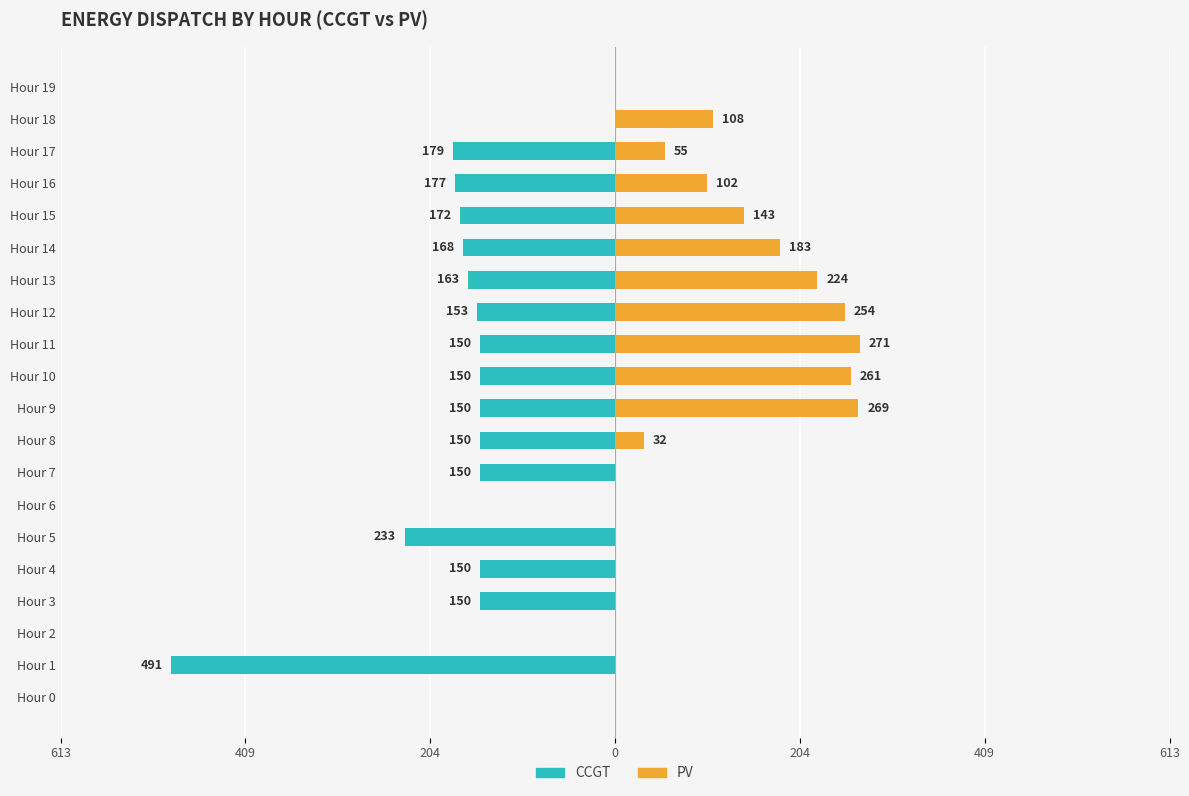

Between Hour 12 and Hour 6, which is larger?

Hour 6